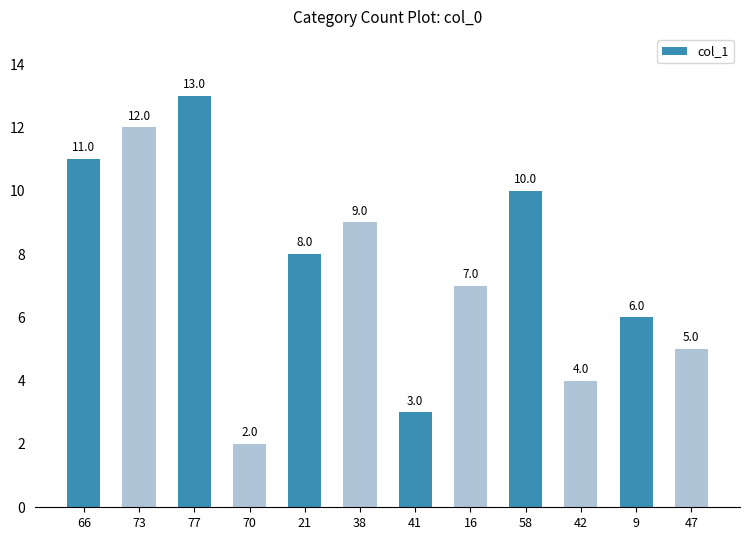

Between 58 and 47, which is larger?

58